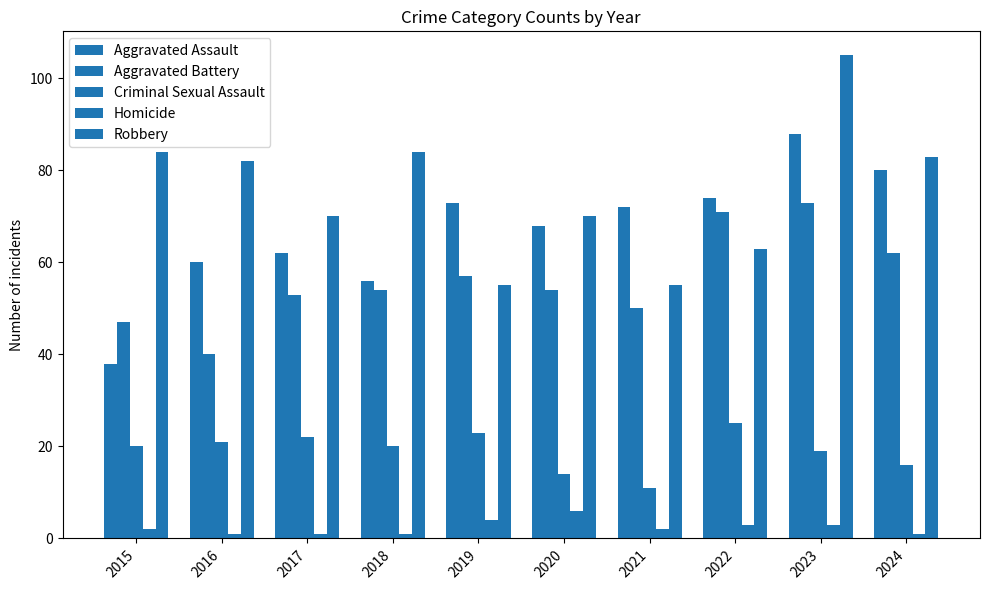

Rank the series at 2015 from lowest to highest value.

Homicide, Criminal Sexual Assault, Aggravated Assault, Aggravated Battery, Robbery